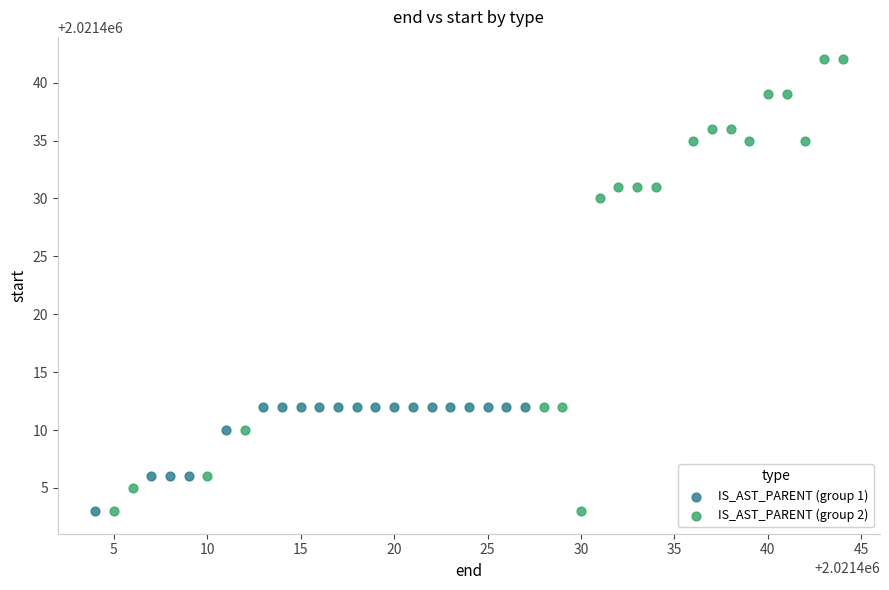

What are all the series names shown in the legend?

IS_AST_PARENT (group 1), IS_AST_PARENT (group 2)